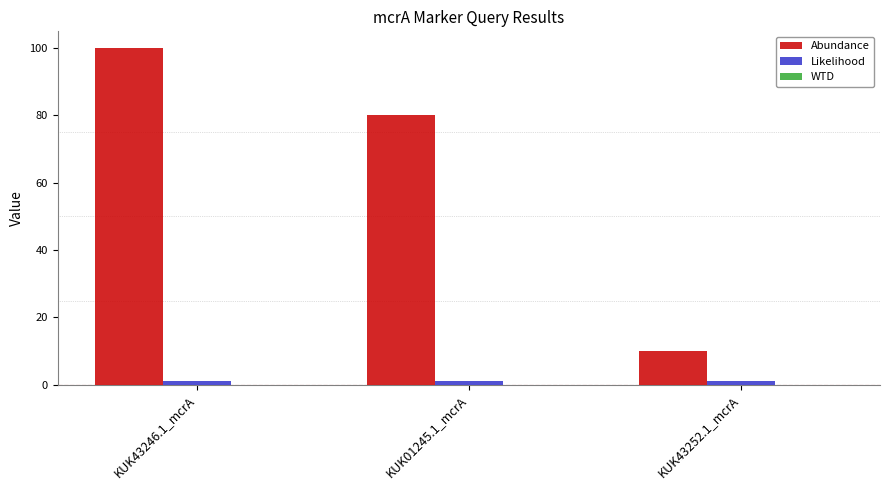

Which category has the highest value across all series?

KUK43246.1_mcrA